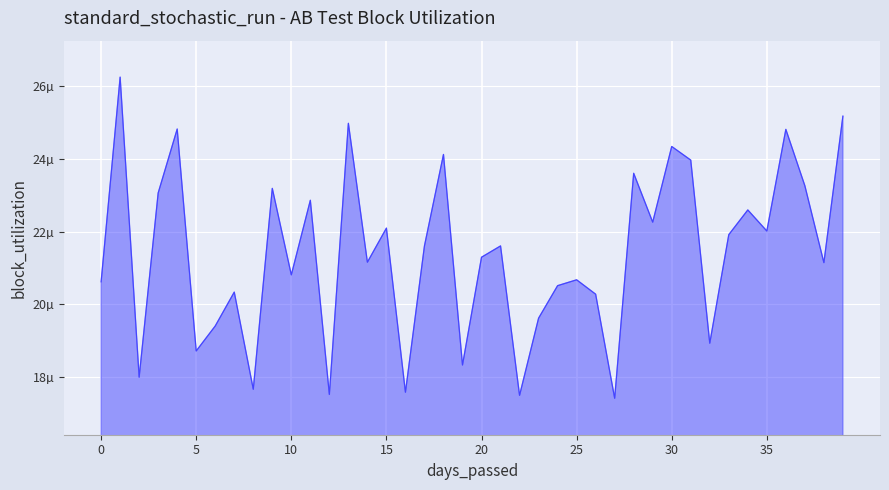

Does the chart display data point markers on the line(s)?

No